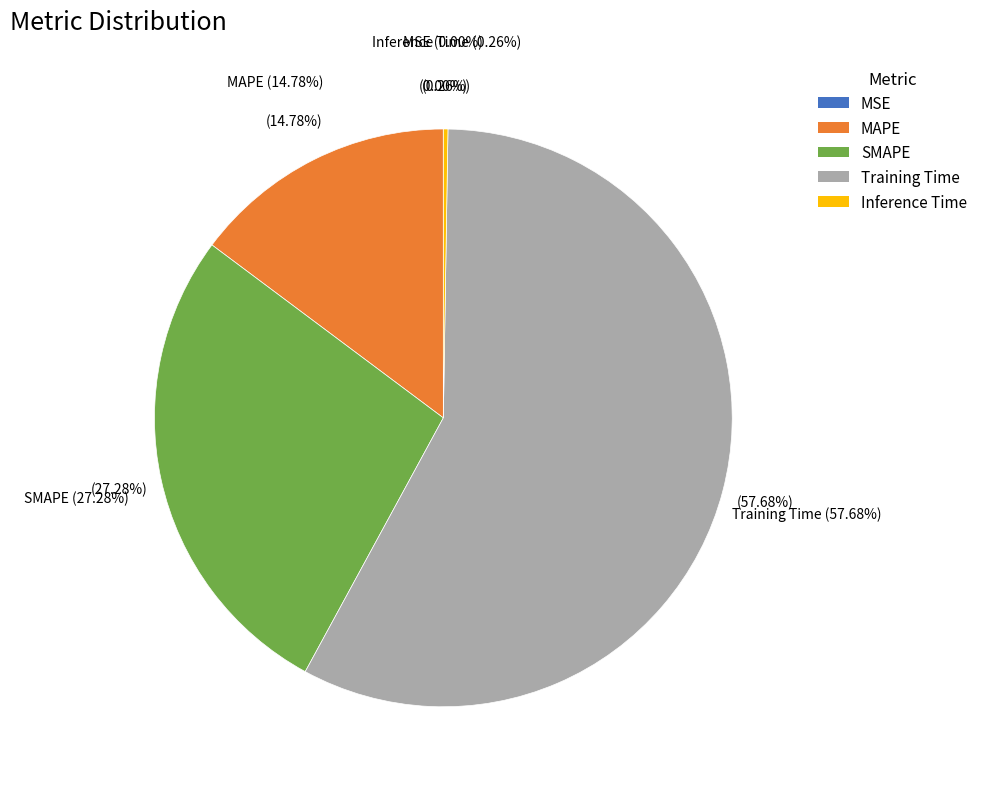

To the nearest percent, what is the difference between the MSE and Training Time slice percentages?

58%